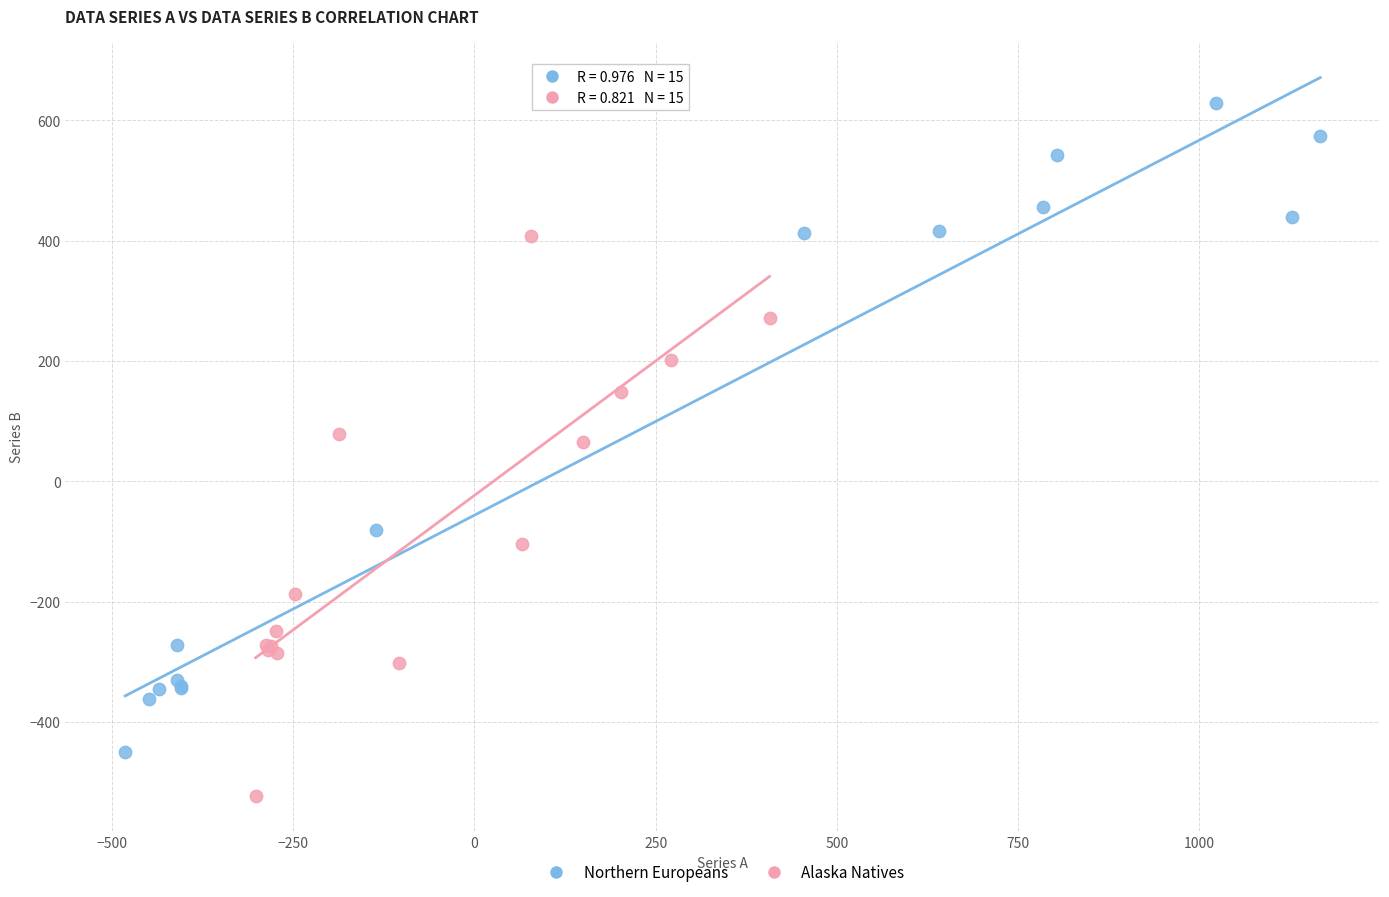

Which series contains the highest Y value?

Northern Europeans